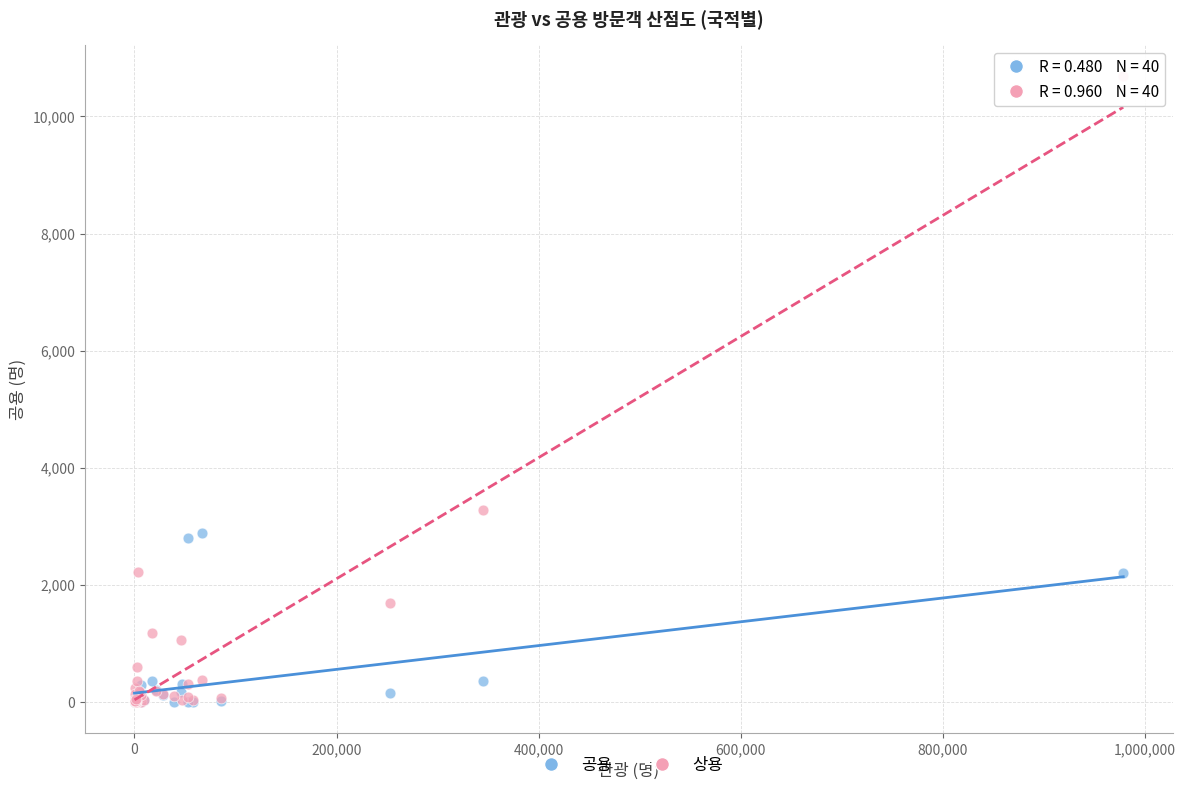

Across all series, what Y value is closest to 5342?

3283